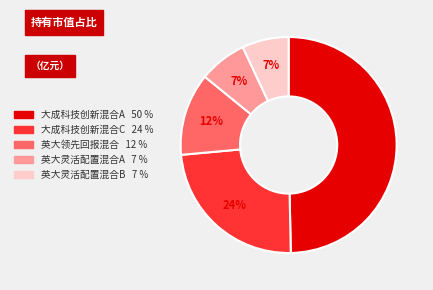

Which has a higher value, 大成科技创新混合A or 大成科技创新混合C?

大成科技创新混合A